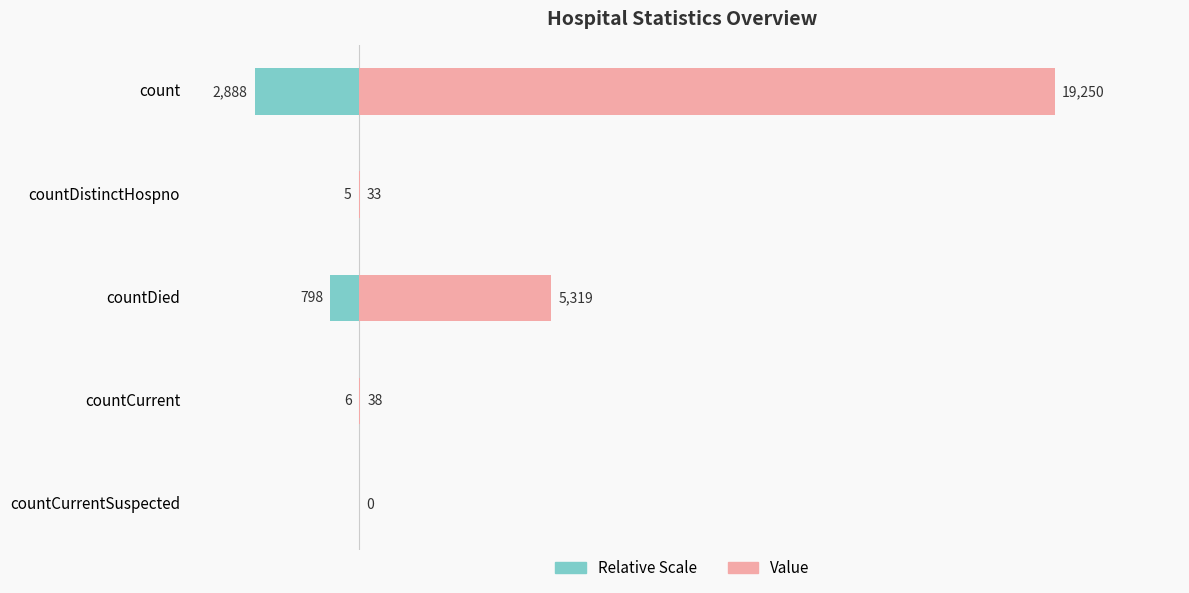

True or false: Relative Scale has a value of -2887.5 at count.

True